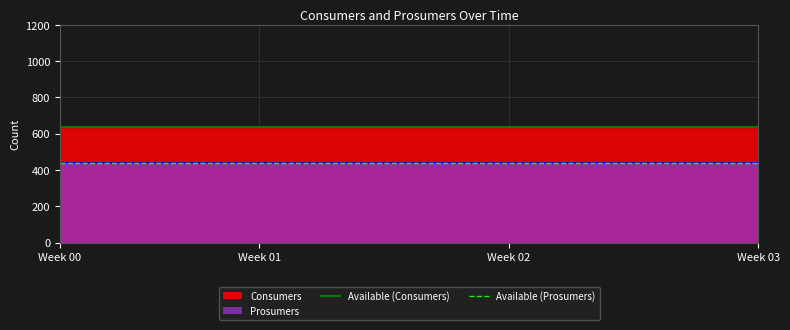

Count the number of data series in this chart.

2